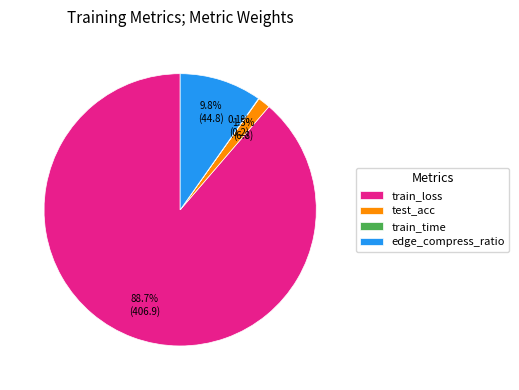

What is the largest slice in the pie chart?

train_loss